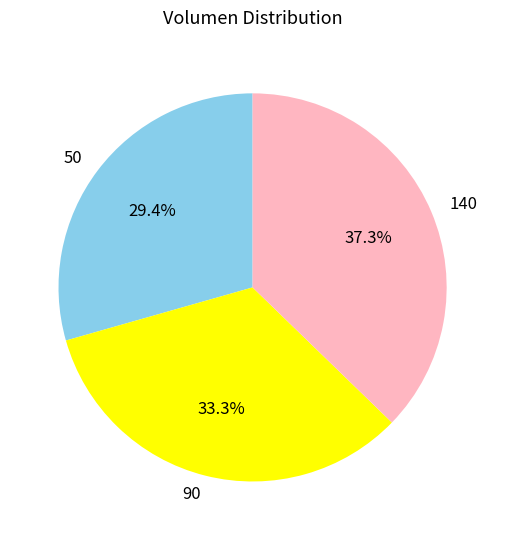

What percentage do 90 and 50 together represent?

62.7%